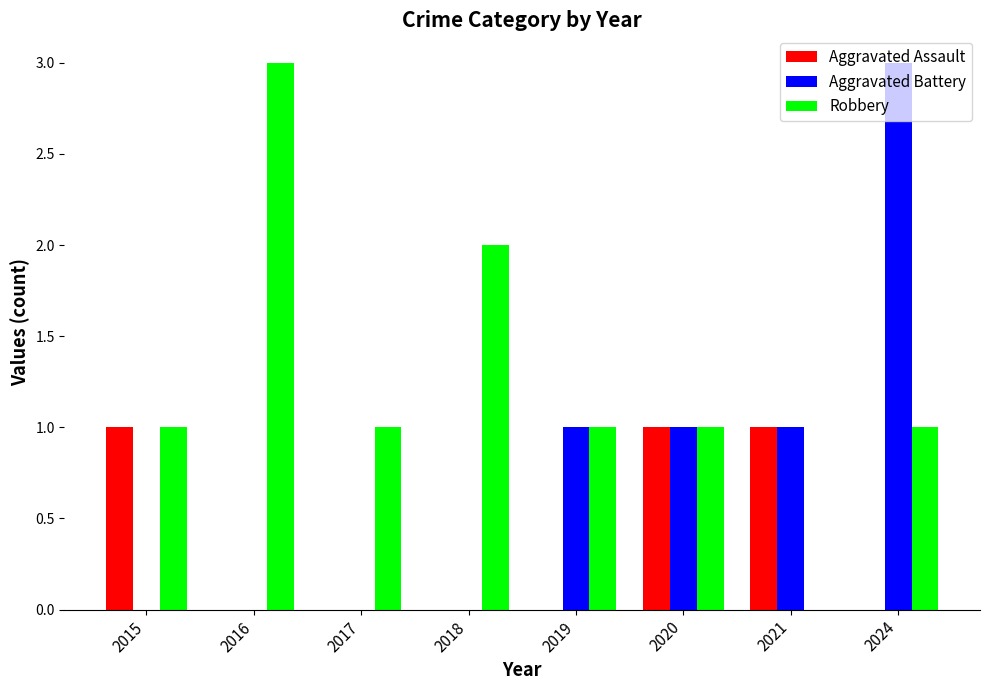

Reading left to right, list all the values displayed in this chart.

Aggravated Assault: 1	0	0	0	0	1	1	0
Aggravated Battery: 0	0	0	0	1	1	1	3
Robbery: 1	3	1	2	1	1	0	1